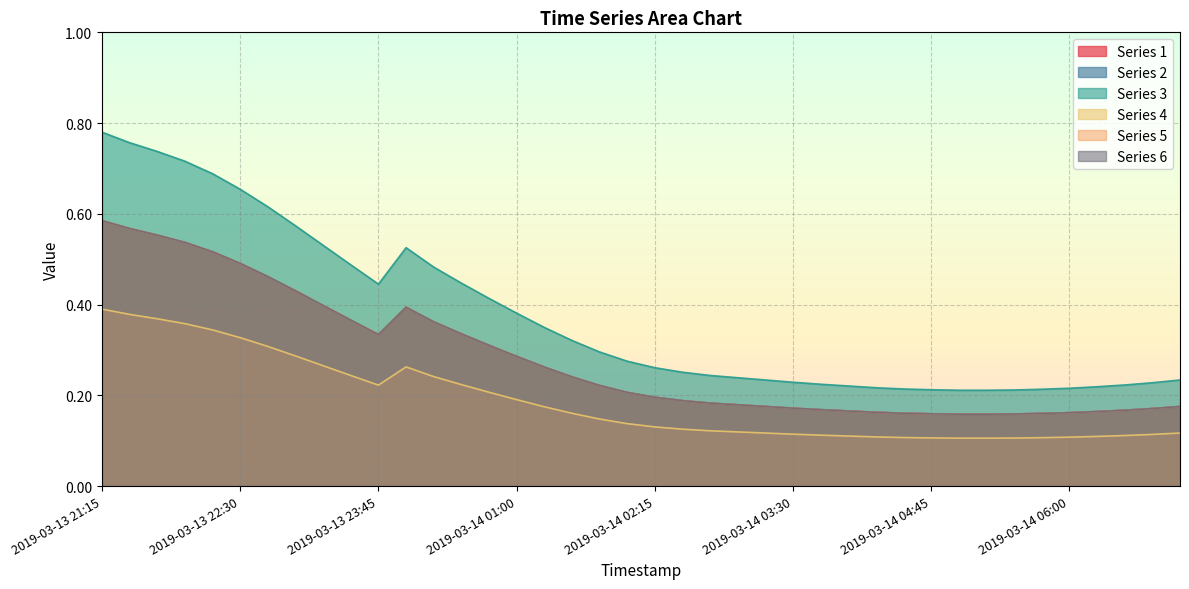

How many 2 values are between 0 and 1?

40